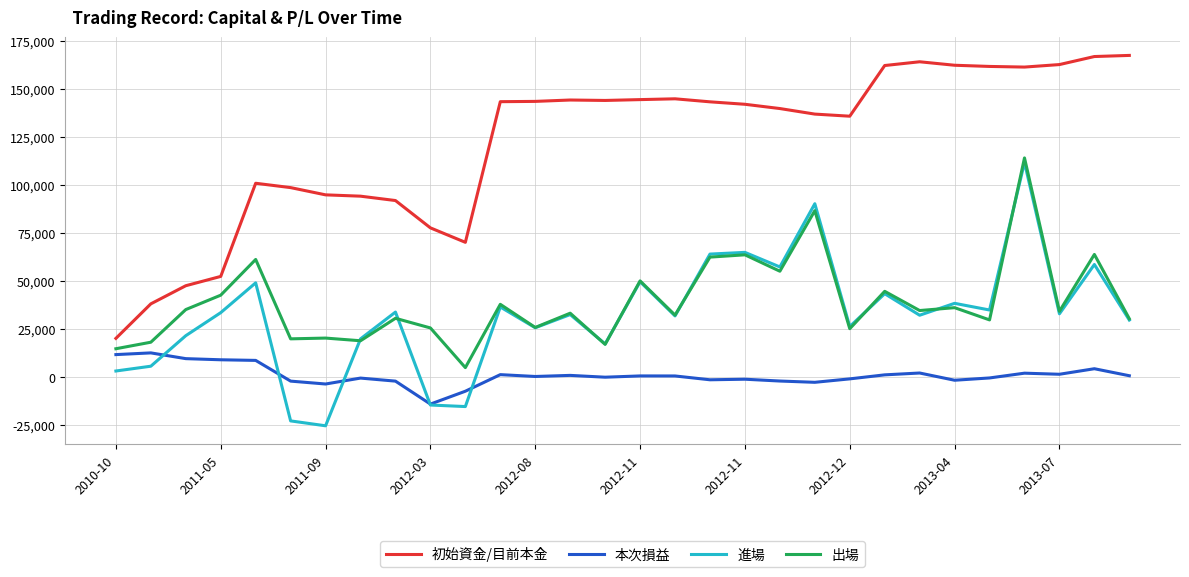

True or false: 初始資金/目前本金 and 本次損益 cross at least once.

False